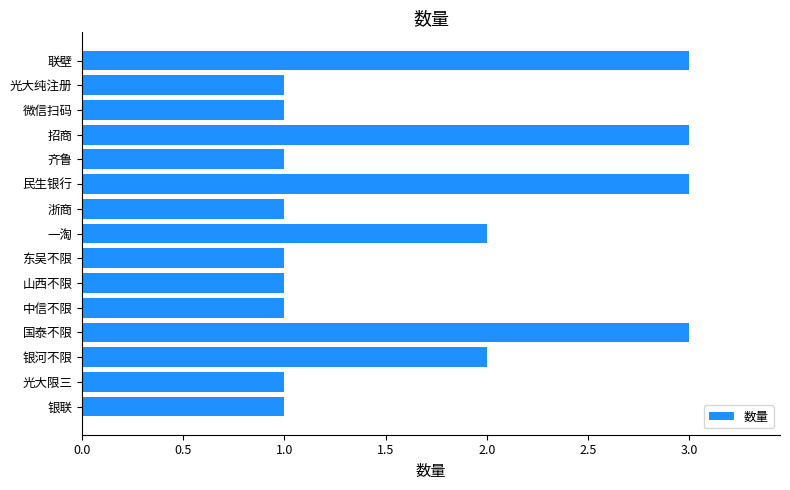

What is the greatest value displayed?

3